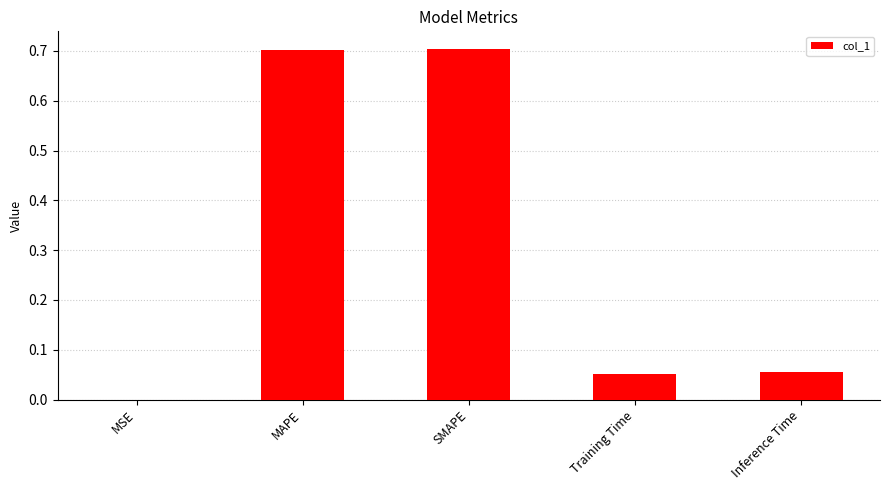

What is the greatest value displayed?

0.7